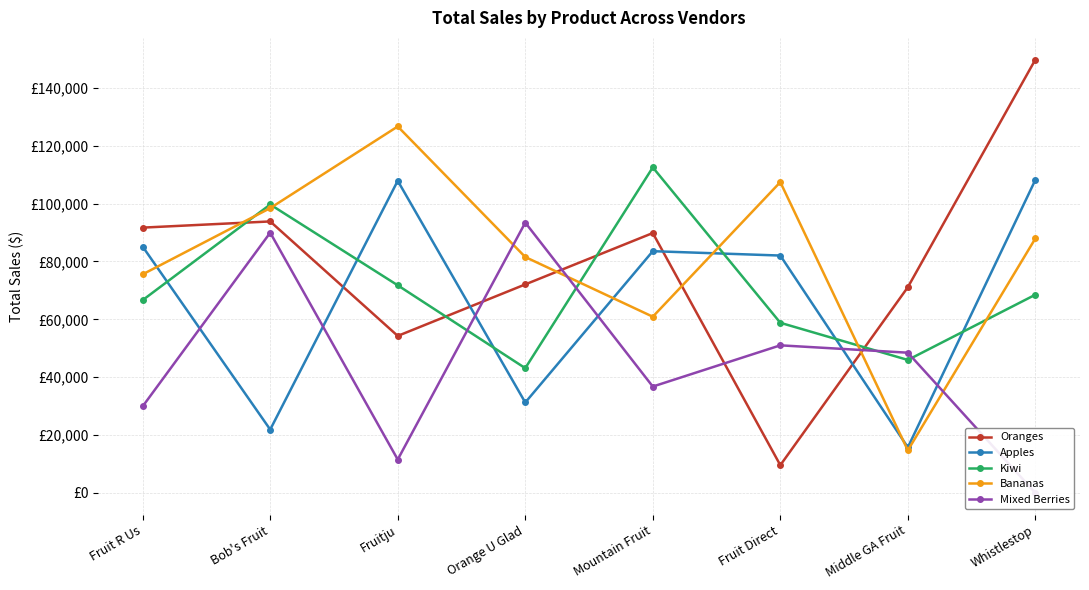

In Bananas, how many points are lower than both neighbors (excluding endpoints)?

2